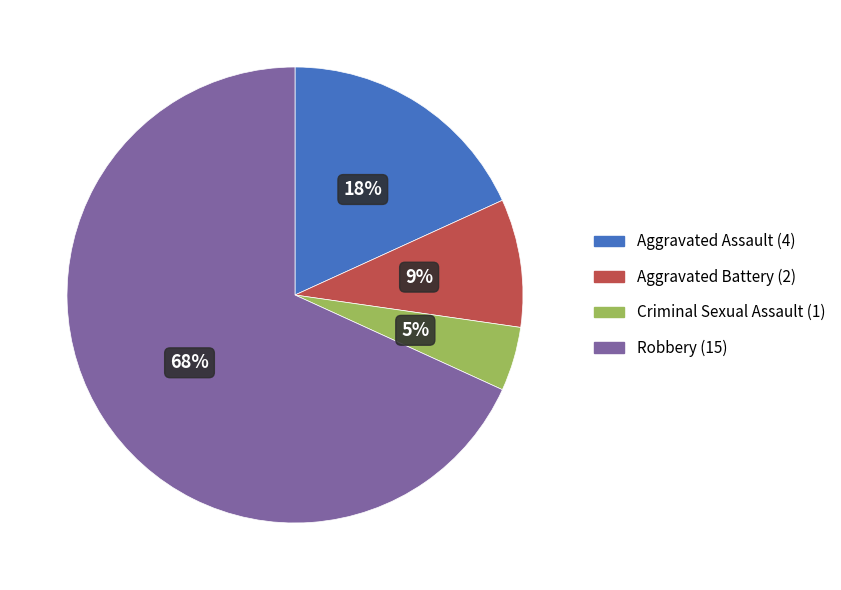

To the nearest percent, what is the difference between the Aggravated Battery and Aggravated Assault slice percentages?

9%